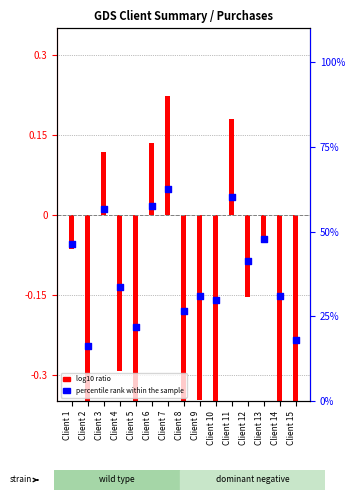

Is the value of percentile rank within the sample at Client 1 greater than the value of log10 ratio at Client 3?

Yes